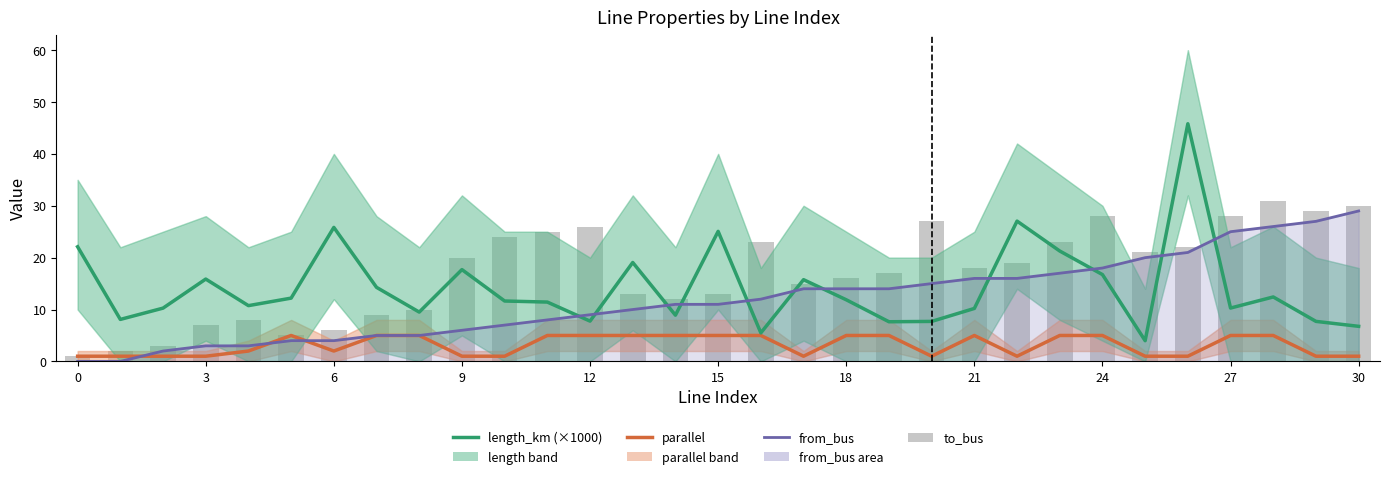

How many groups of bars are there?

31